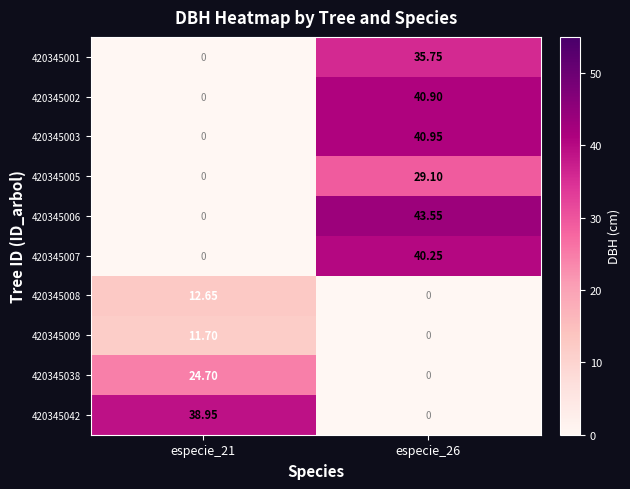

Is the value of 420345008 at especie_21 greater than the value of 420345042 at especie_21?

No